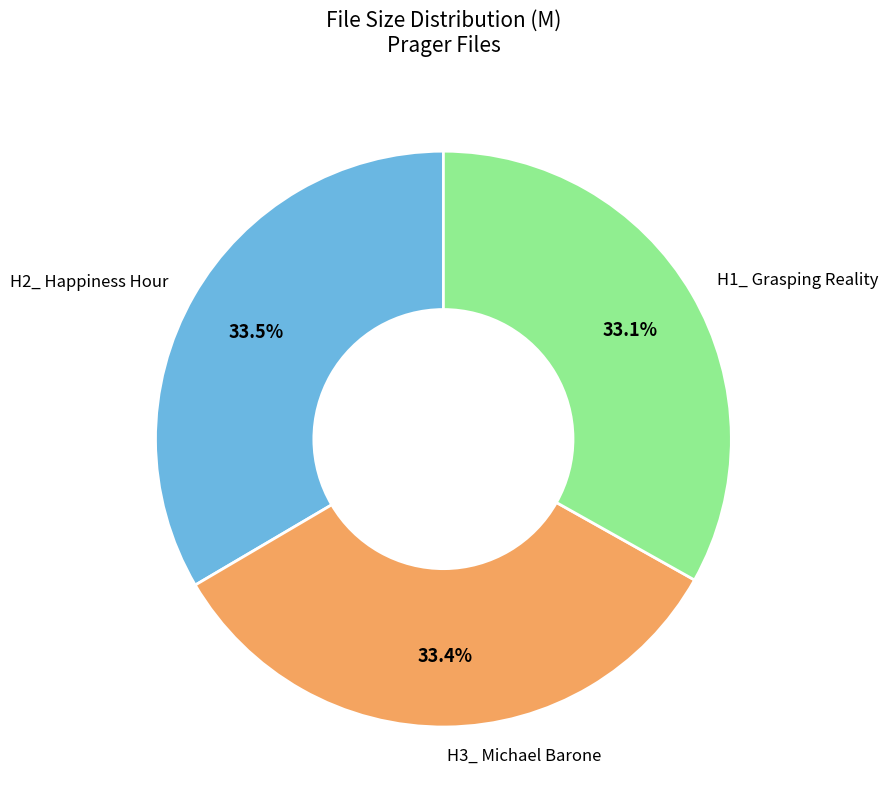

Does any single category account for the majority?

No